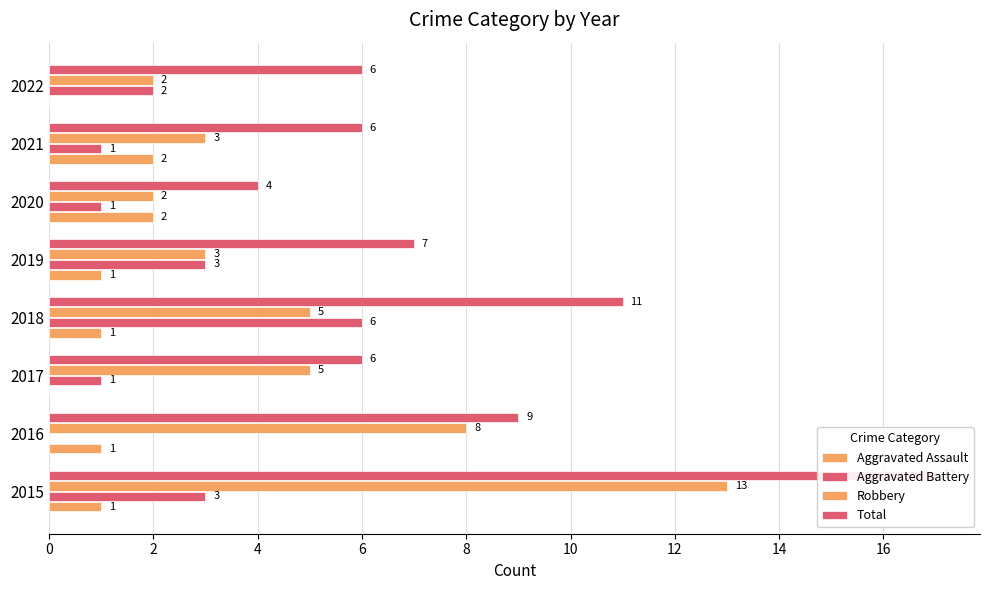

The Aggravated Assault series shows 2 at 2016. True or false?

False